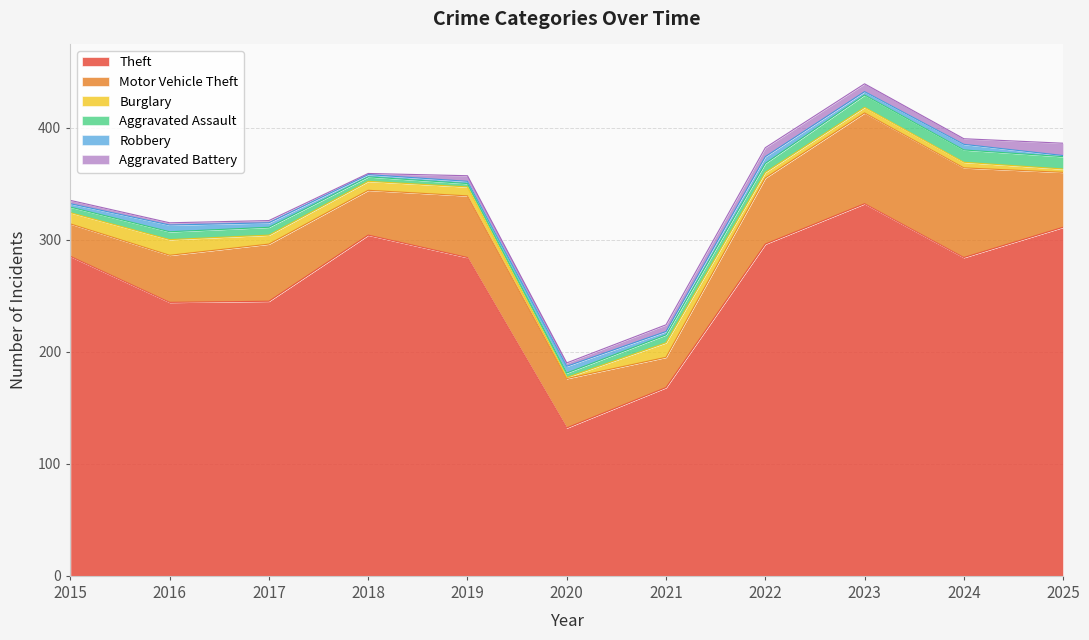

Reading right to left, list all the values displayed in this chart.

Theft: 311	284	332	296	168	132	284	304	245	244	285
Motor Vehicle Theft: 49	80	81	59	27	44	55	40	51	42	29
Burglary: 3	5	5	5	13	1	8	8	8	14	10
Aggravated Assault: 11	11	11	8	7	4	3	4	7	7	5
Robbery: 1	5	3	6	3	6	2	2	4	6	3
Aggravated Battery: 11	5	7	8	6	3	5	1	2	2	3